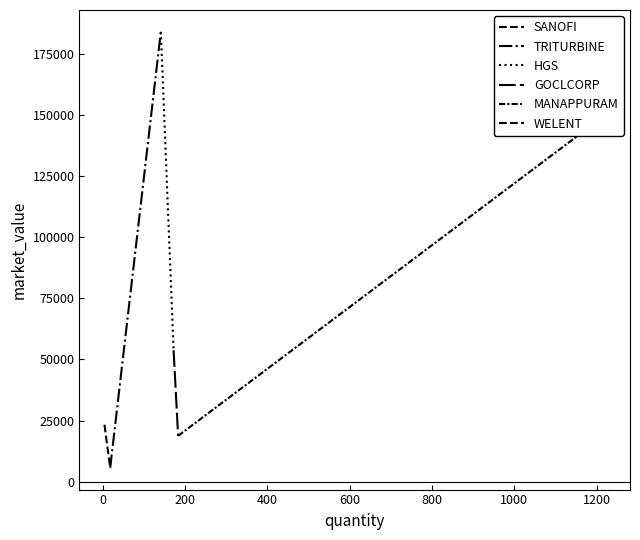

Is this an area chart (filled region under the line)?

No